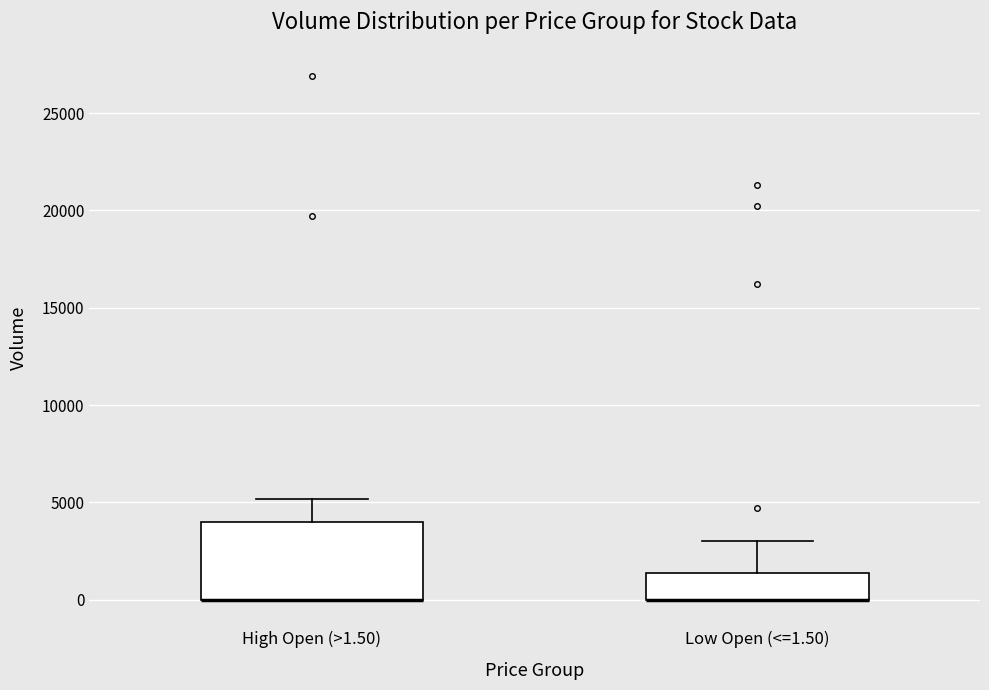

Where is the lower edge of the box for Low Open (<=1.50) on the y-axis? The values are not printed on the chart, so give them approximately, as read against the axis.

0